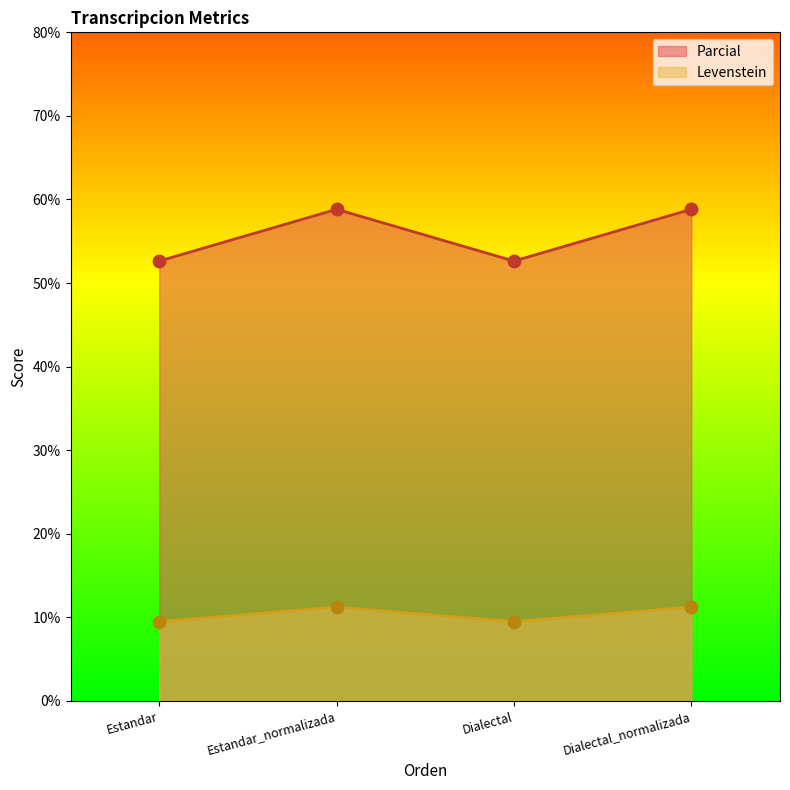

Which series has the widest spread of Y values?

Parcial